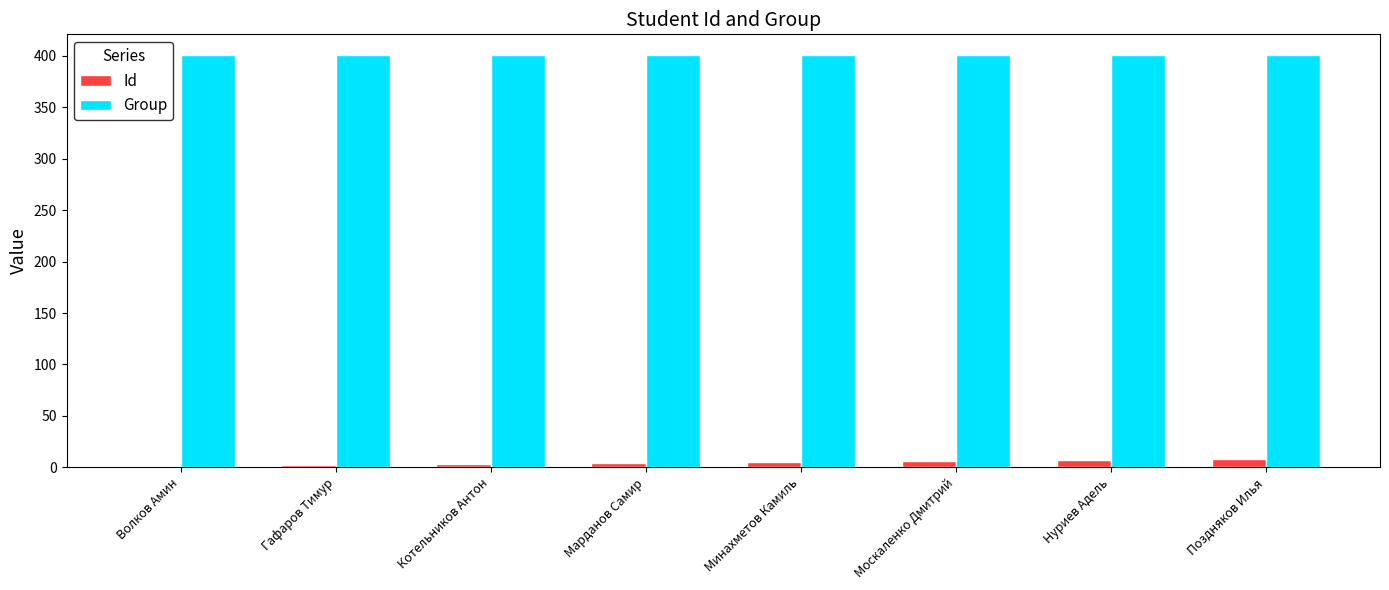

The value of Group at Минахметов Камиль is 401. True or false?

True